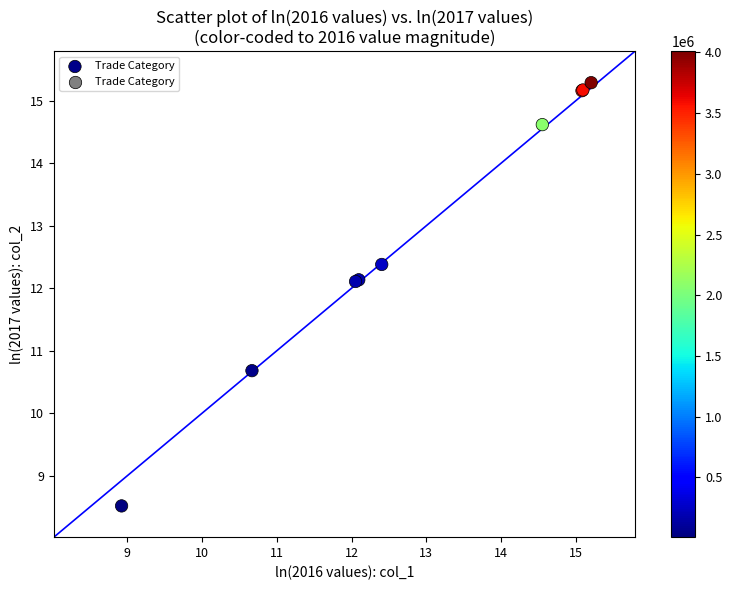

What Y value in the scatter plot is closest to 11?

10.7